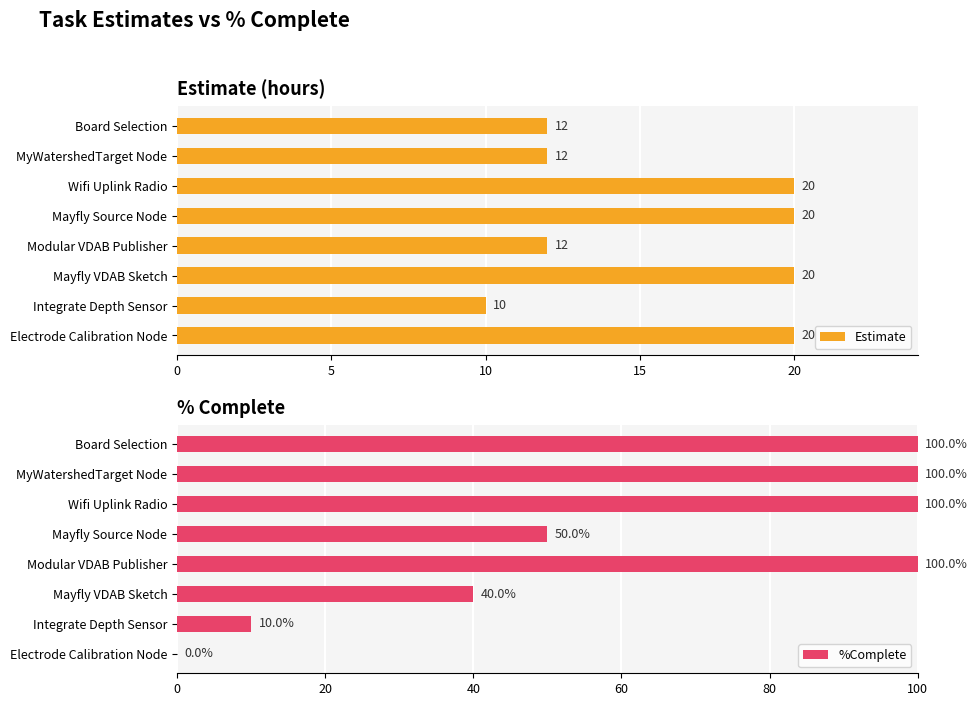

What is the value of the %Complete bar at the 6th from the left?

40